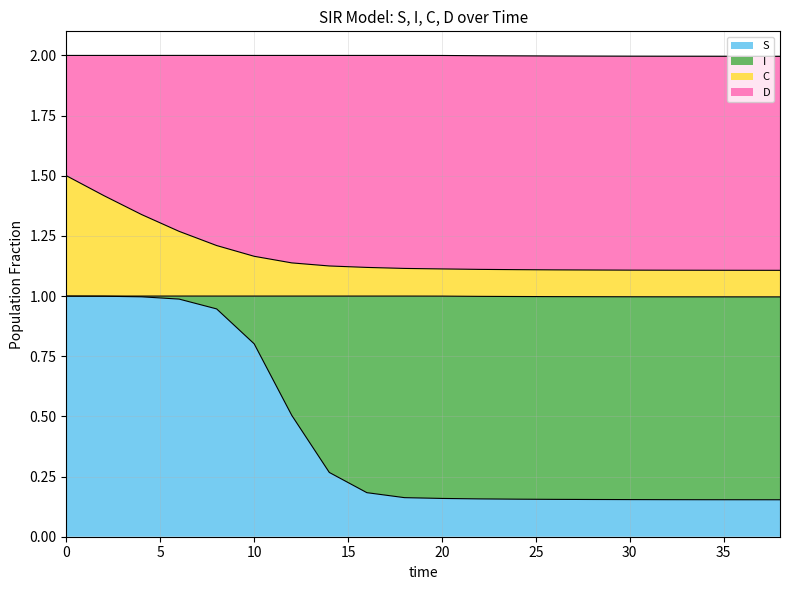

True or false: C and S intersect in this chart.

False